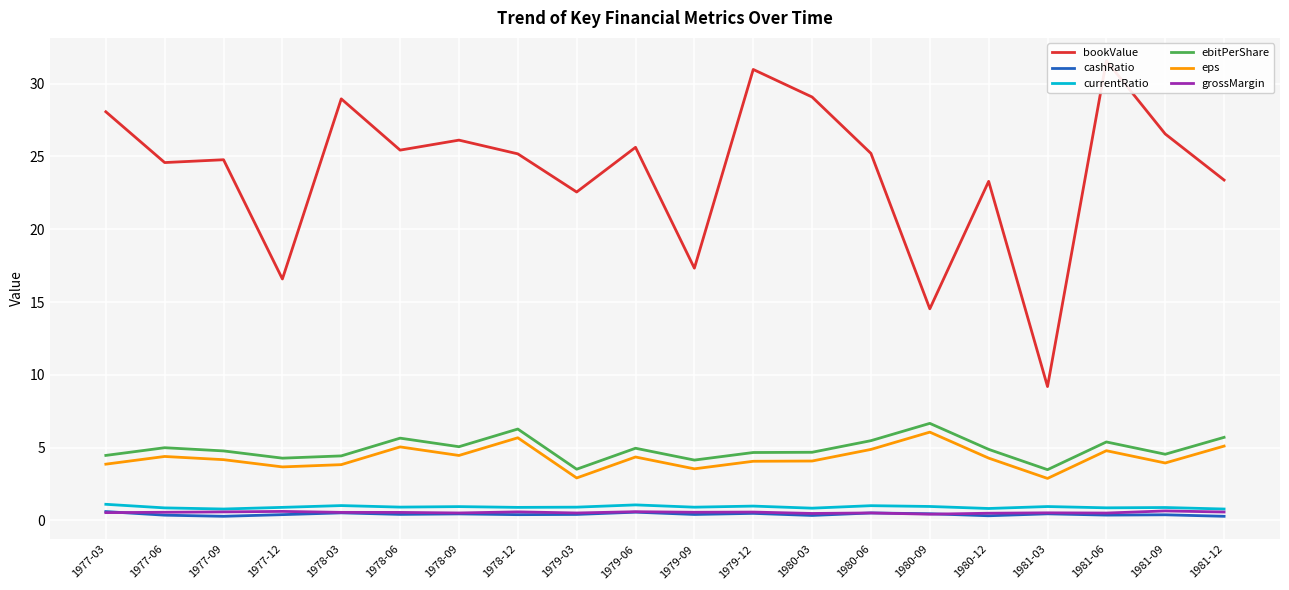

List the labels in order of currentRatio value, smallest first.

1977-09, 1981-12, 1980-12, 1980-03, 1977-06, 1981-06, 1981-09, 1978-12, 1977-12, 1979-09, 1979-03, 1978-06, 1978-09, 1981-03, 1980-09, 1979-12, 1980-06, 1978-03, 1979-06, 1977-03